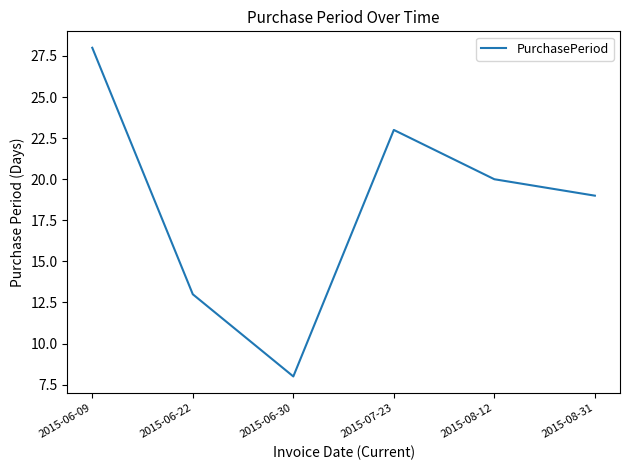

Reading left to right, transcribe all the data shown in this chart.

28	13	8	23	20	19